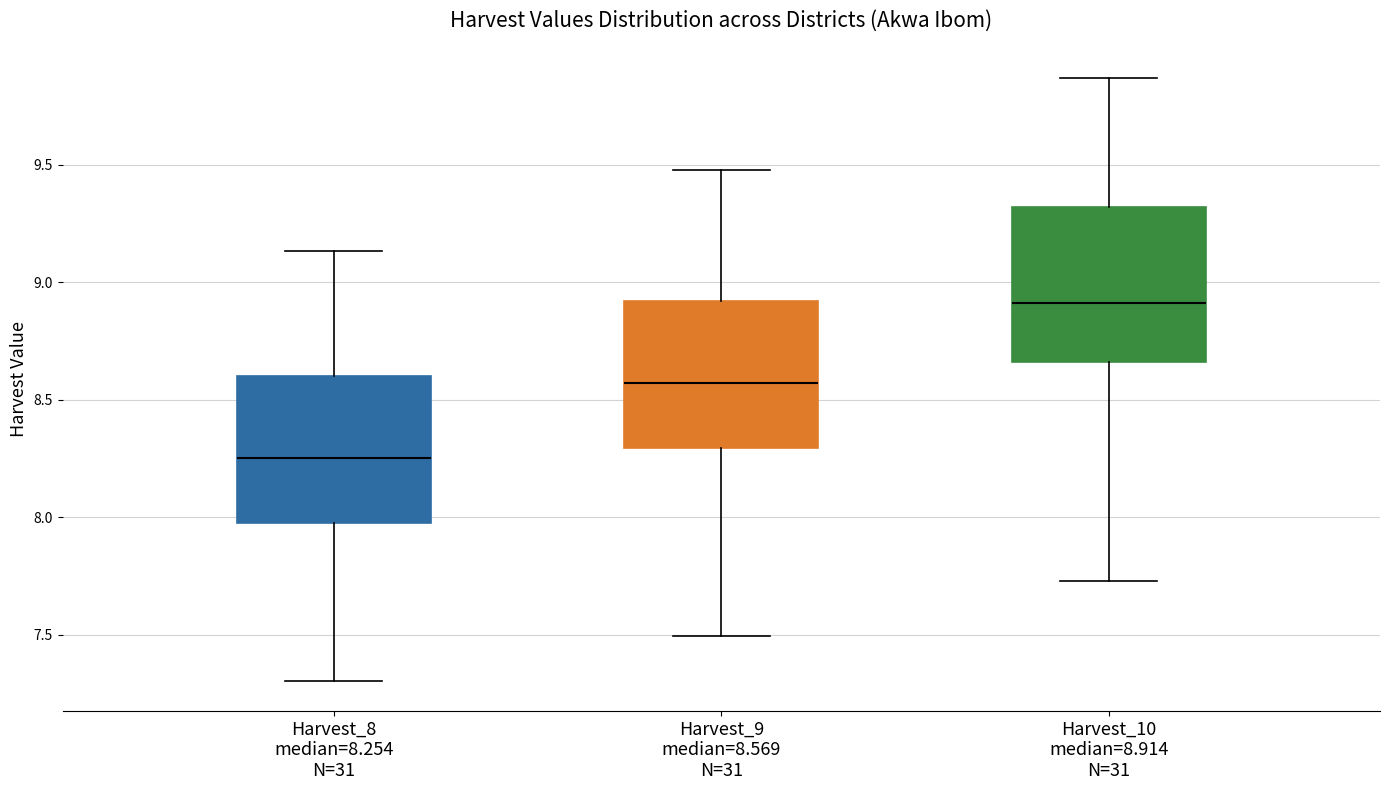

Reading left to right, transcribe this box plot: for each box, give where its median line is, the range the box spans, and where its two whiskers end, as read against the y-axis. The values are not printed on the chart, so give them approximately, as read against the axis.

Harvest_8 median=8.254 N=31: median 8.25, box 8.00 to 8.60, whiskers 7.30 to 9.15
Harvest_9 median=8.569 N=31: median 8.55, box 8.30 to 8.90, whiskers 7.50 to 9.50
Harvest_10 median=8.914 N=31: median 8.90, box 8.65 to 9.30, whiskers 7.75 to 9.85